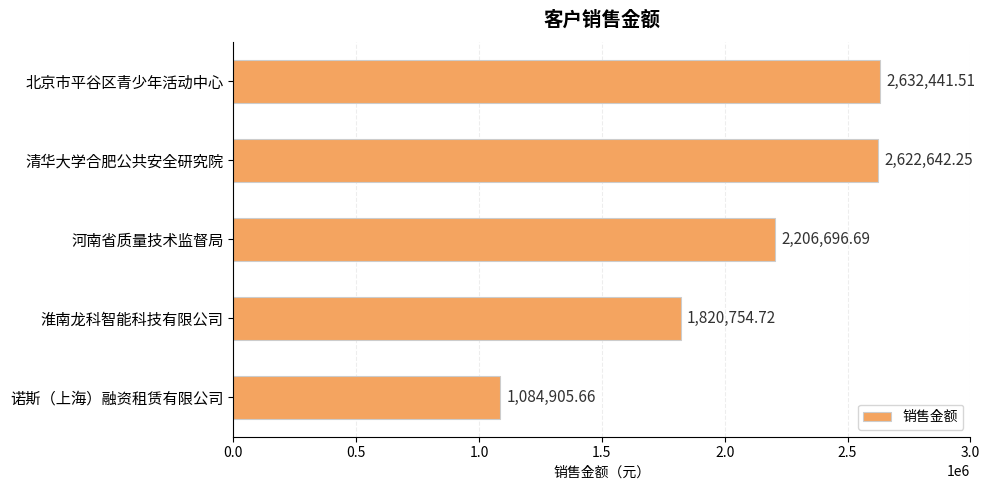

What is the minimum value shown in the chart?

1084905.7